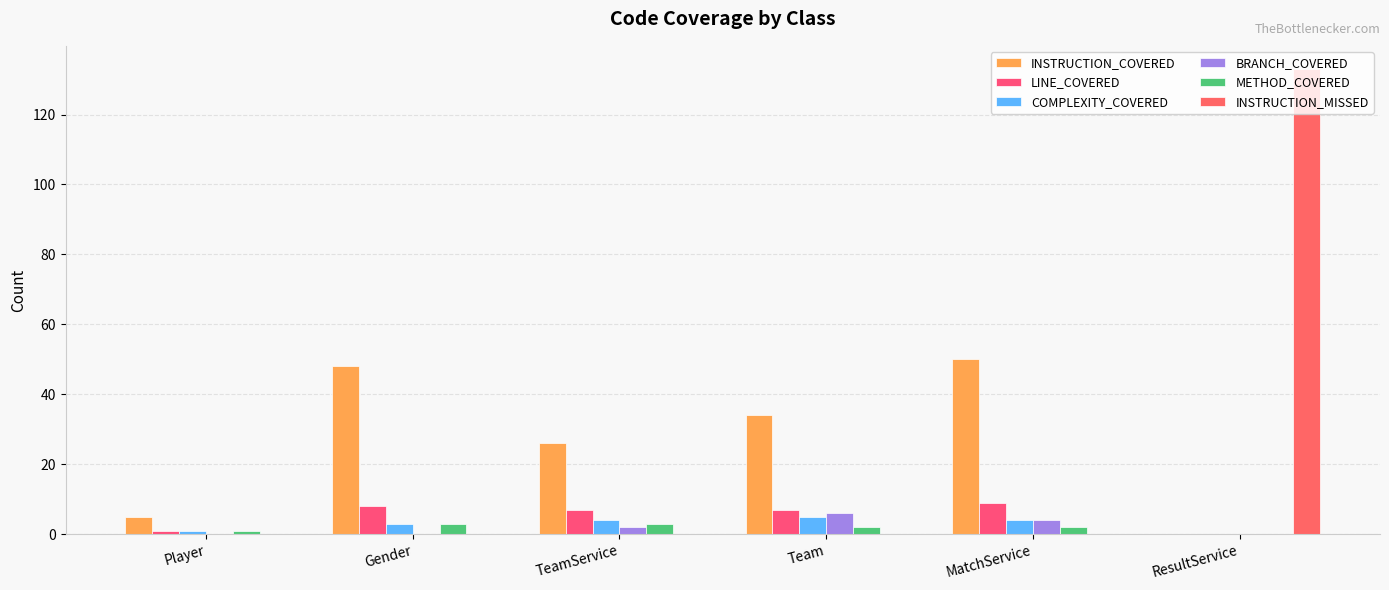

Which series changed the most between Player and Gender?

INSTRUCTION_COVERED